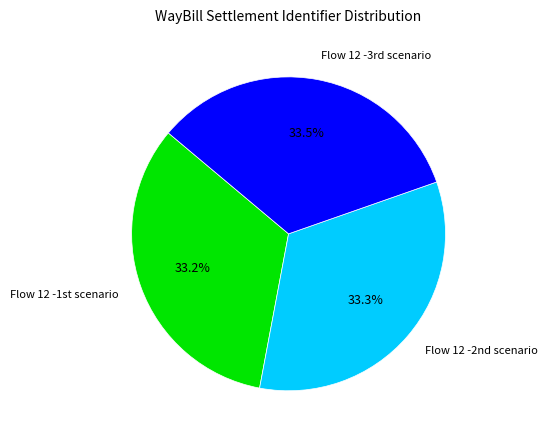

Does any single category account for the majority?

No